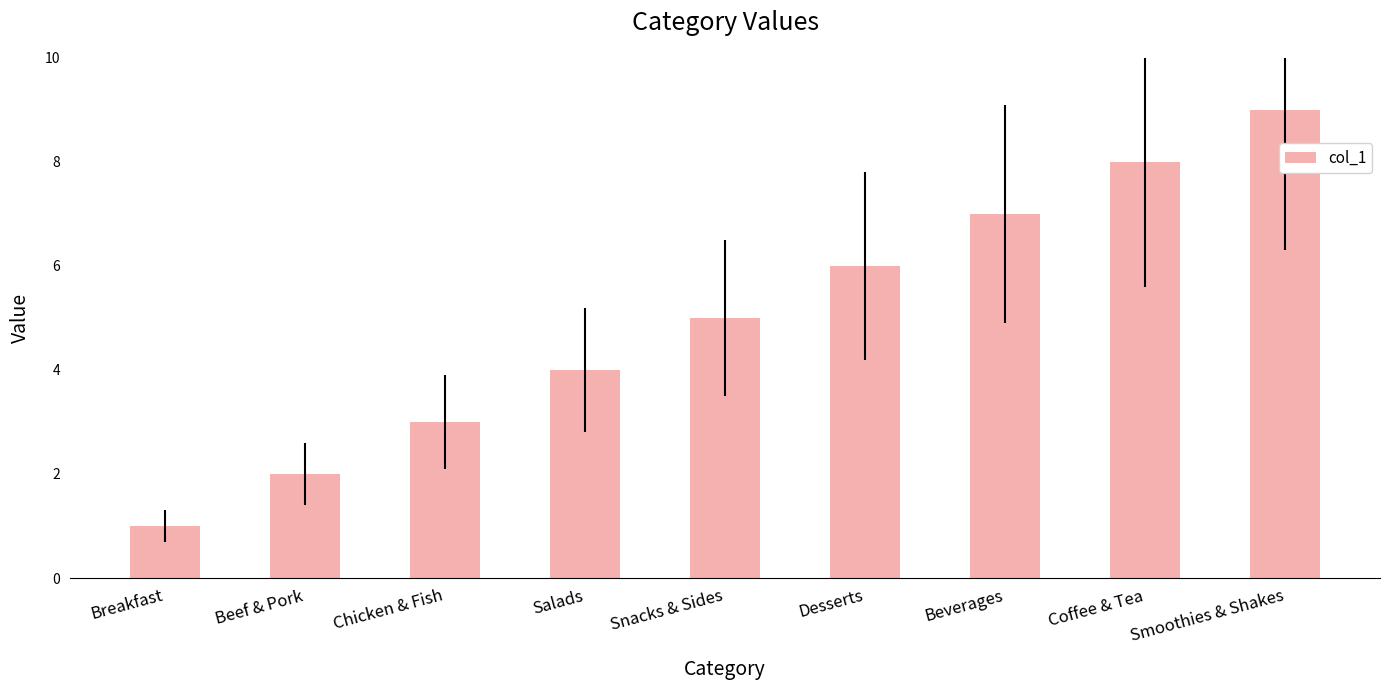

The value at Chicken & Fish is 3. True or false?

True